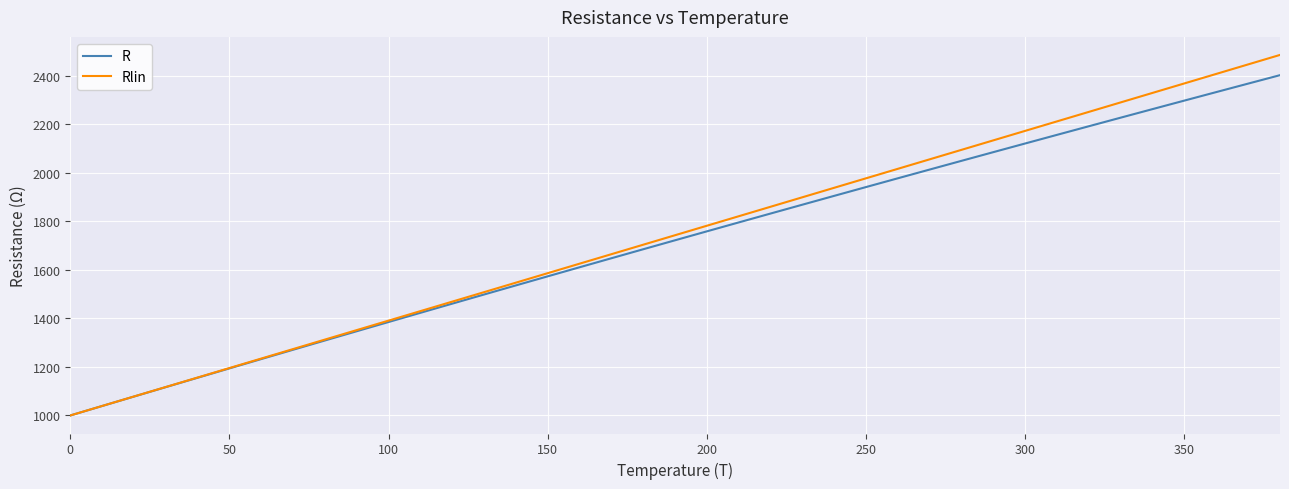

What is the difference between the maximum and minimum values in the R series?

1401.8